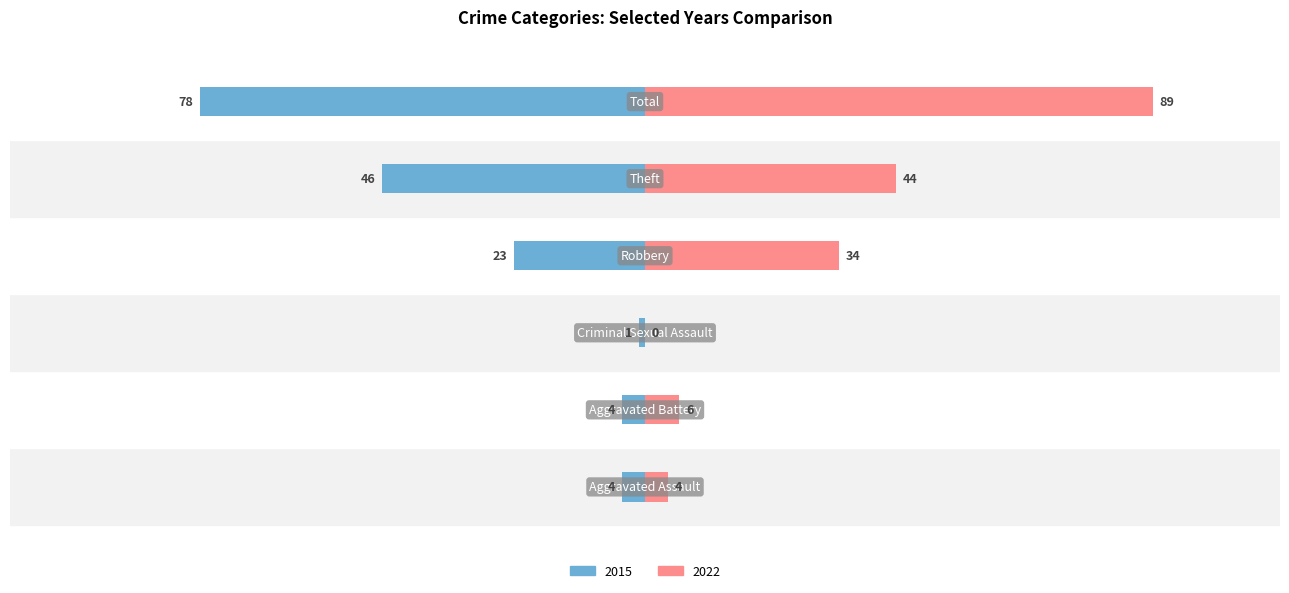

The value of 2015 at Theft is -73. True or false?

False